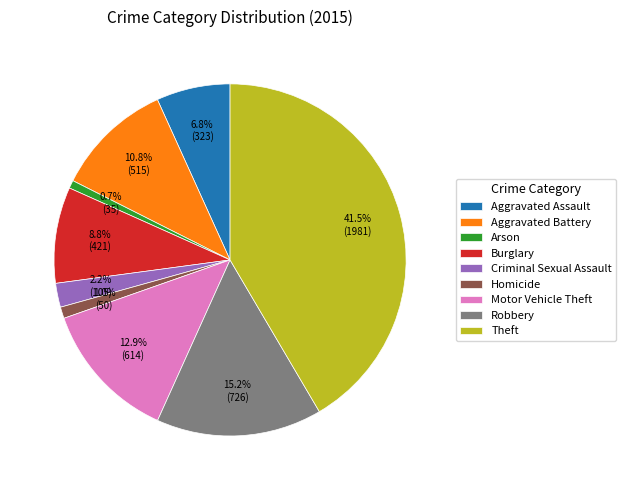

How many segments does this pie chart have?

9